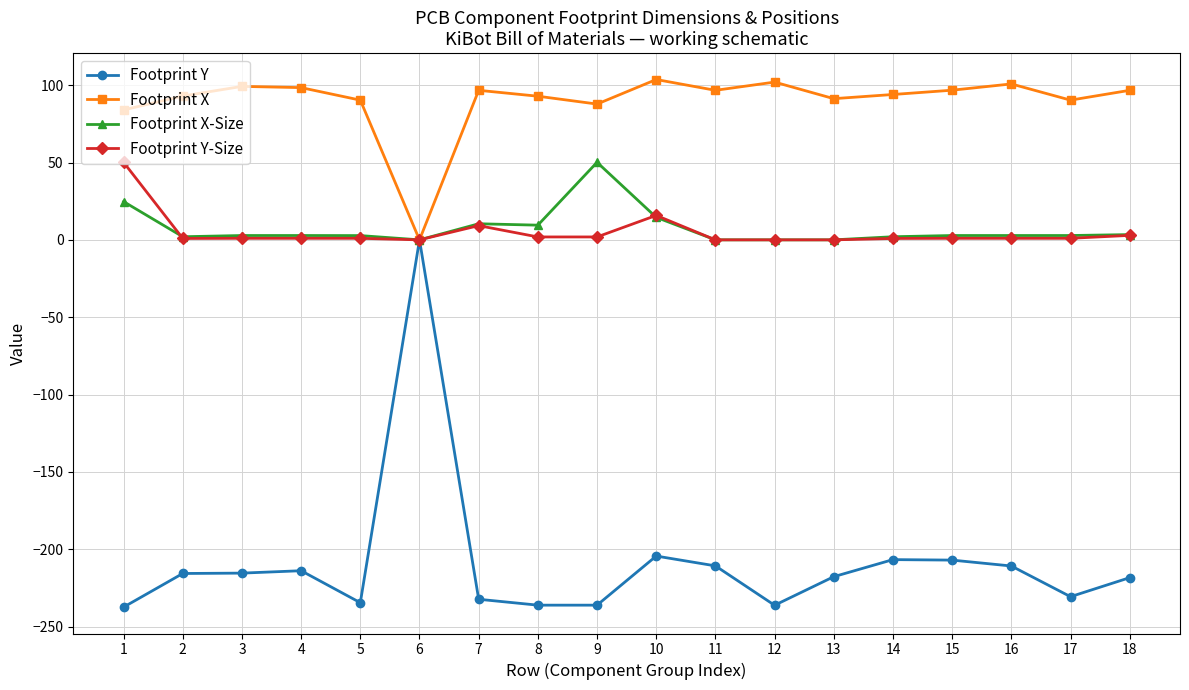

How many distinct data groups are displayed?

4